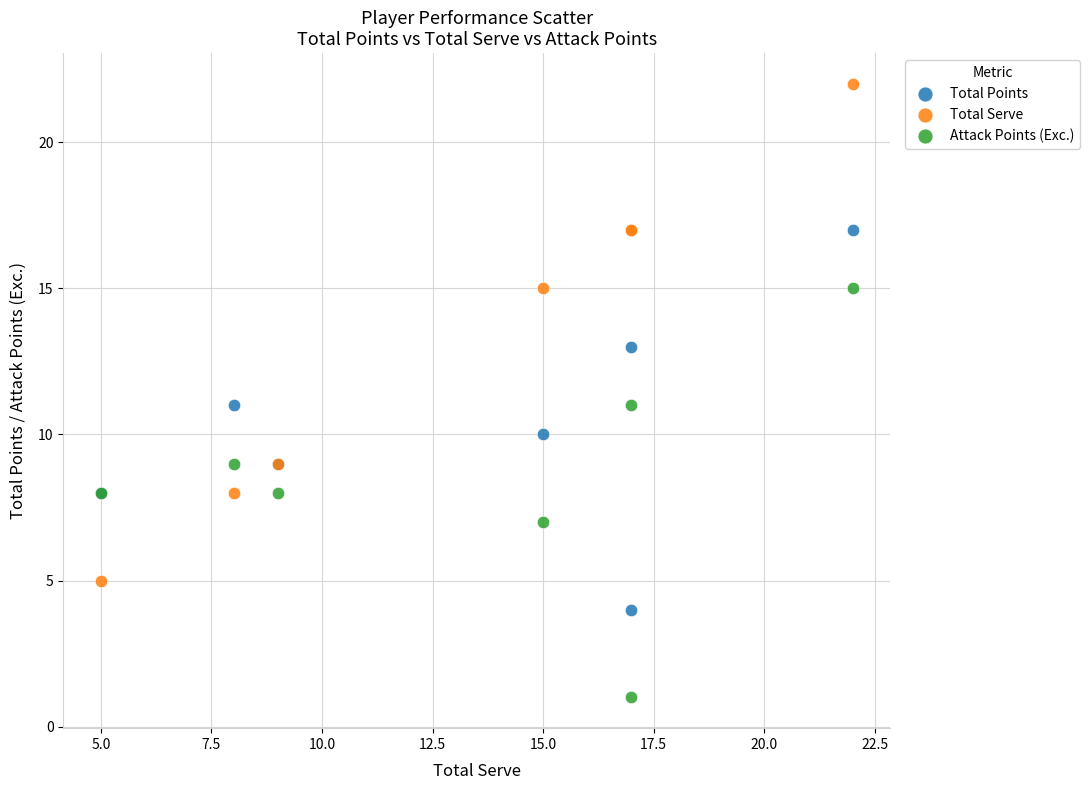

What are all the series names shown in the legend?

Total Points, Total Serve, Attack Points (Exc.)